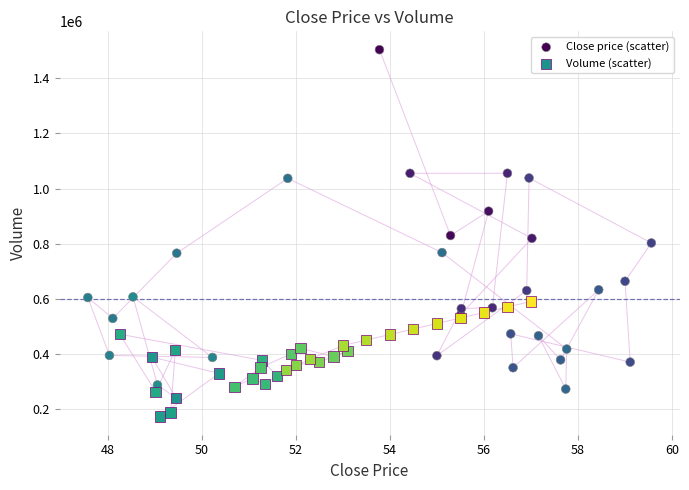

Which series reaches the maximum Y coordinate?

Close price (scatter)